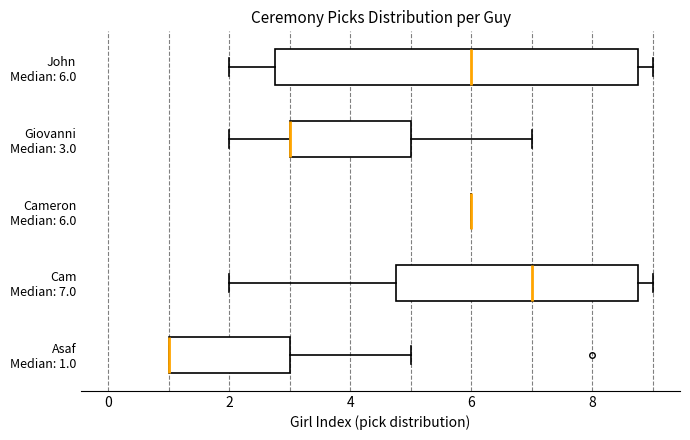

Reading bottom to top, transcribe this box plot: for each box, give where its median line is, the range the box spans, and where its two whiskers end, as read against the x-axis. The values are not printed on the chart, so give them approximately, as read against the axis.

Asaf Median: 1.0: median 1.0 (drawn on the box's left edge), box 1.0 to 3.0, whiskers 1.0 to 5.0
Cam Median: 7.0: median 7.0, box 4.8 to 8.8, whiskers 2.0 to 9.0
Cameron Median: 6.0: box collapsed to a line at 6.0, whiskers 6.0 to 6.0
Giovanni Median: 3.0: median 3.0 (drawn on the box's left edge), box 3.0 to 5.0, whiskers 2.0 to 7.0
John Median: 6.0: median 6.0, box 2.8 to 8.8, whiskers 2.0 to 9.0